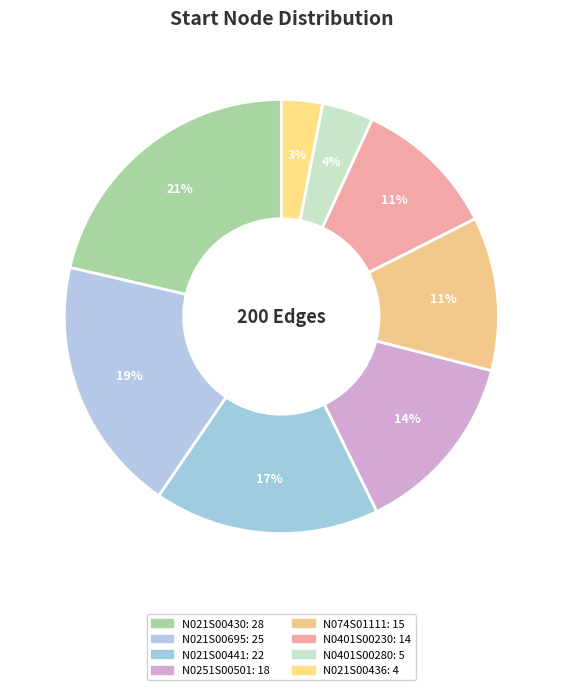

Is it true that N0401S00280 is 15% of the pie?

False